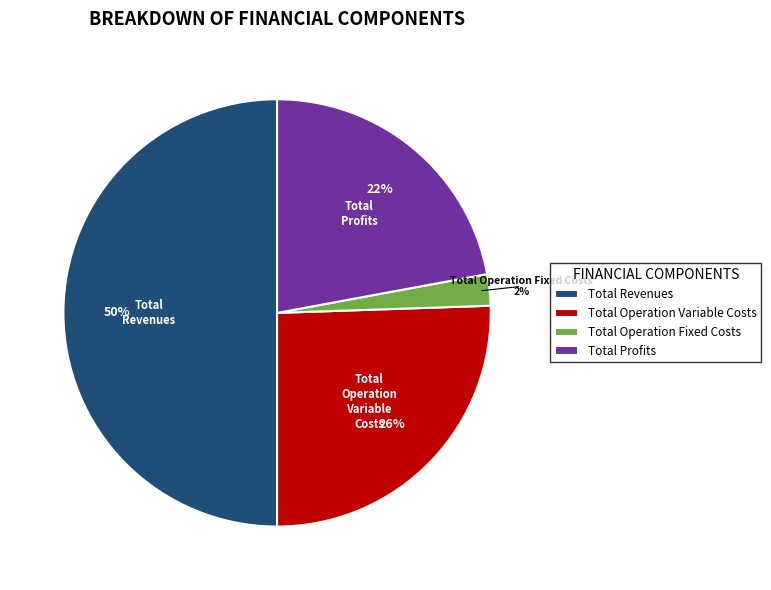

To the nearest percent, what is the combined percentage of Total Revenues and Total Operation Variable Costs?

76%